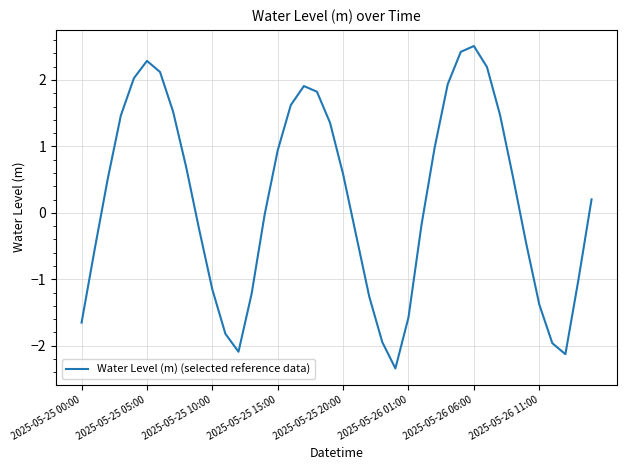

What is the difference between the maximum and minimum values?

4.9